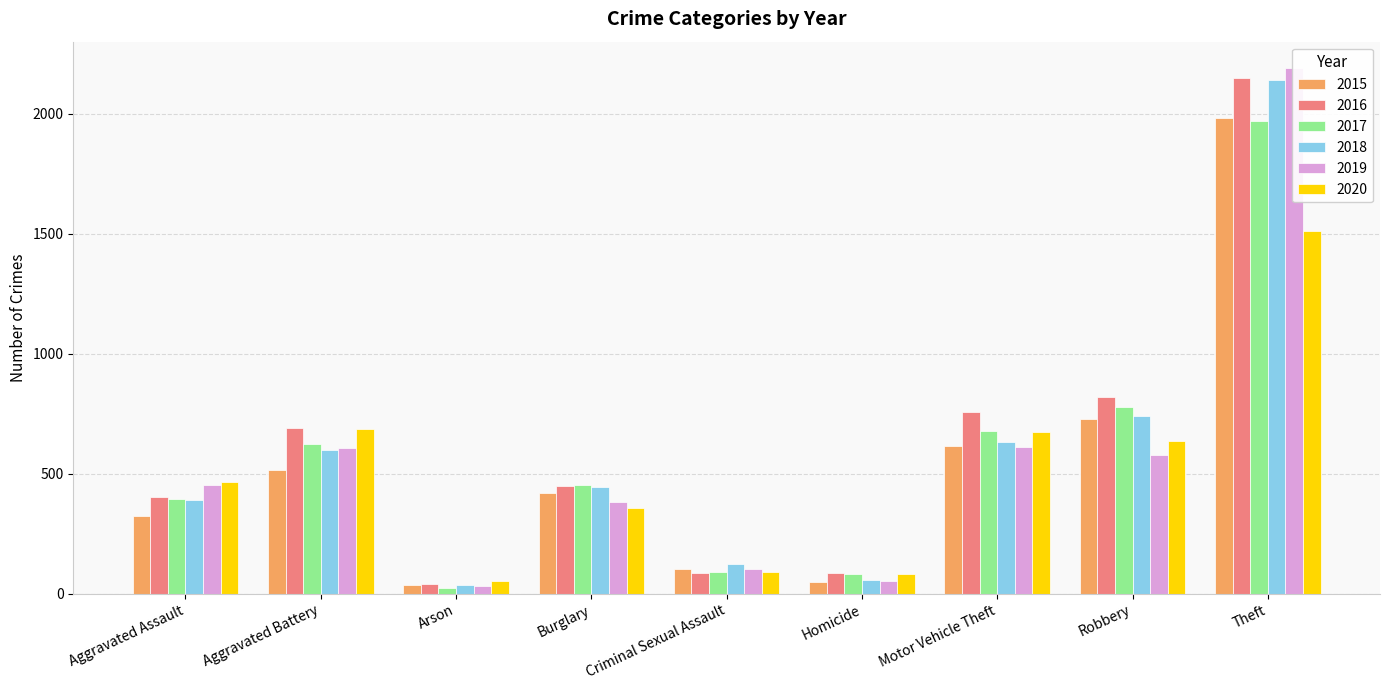

Count the number of data series in this chart.

6